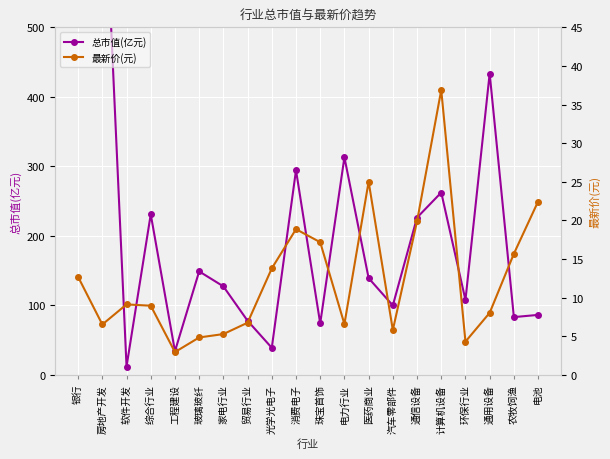

What is the label of the 14th point from the right?

家电行业